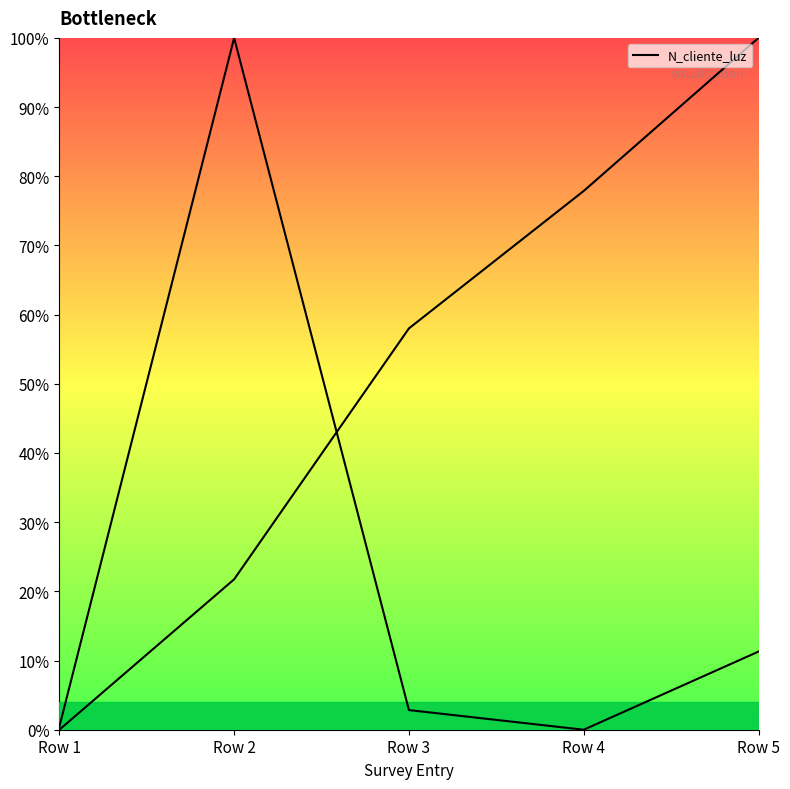

What is the greatest value displayed?

1.0